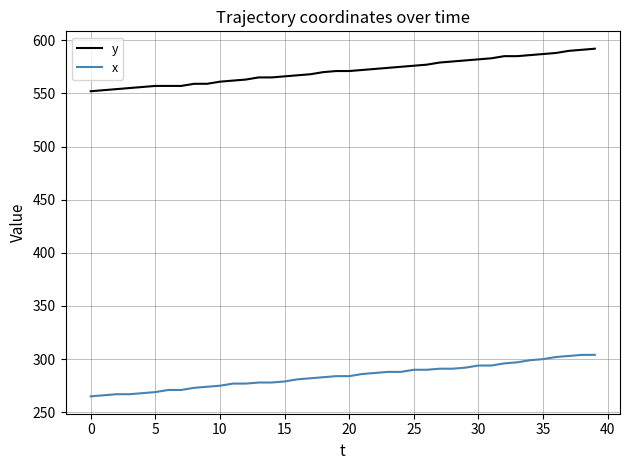

What is the maximum value for x?

304